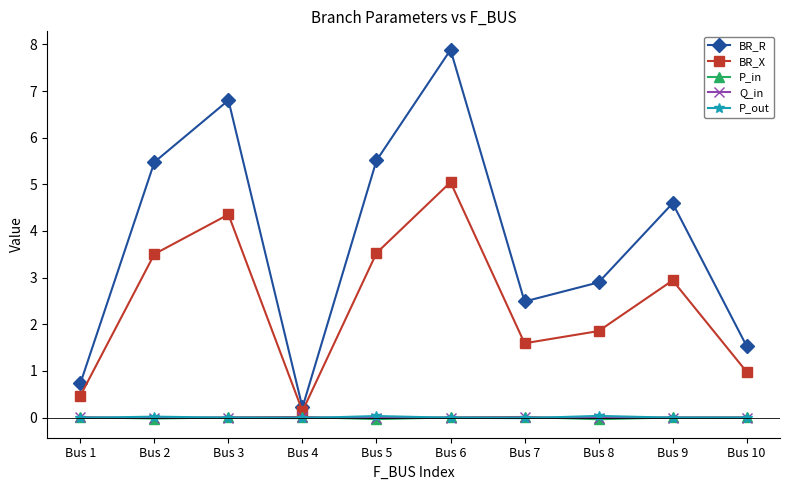

How many distinct data groups are displayed?

5